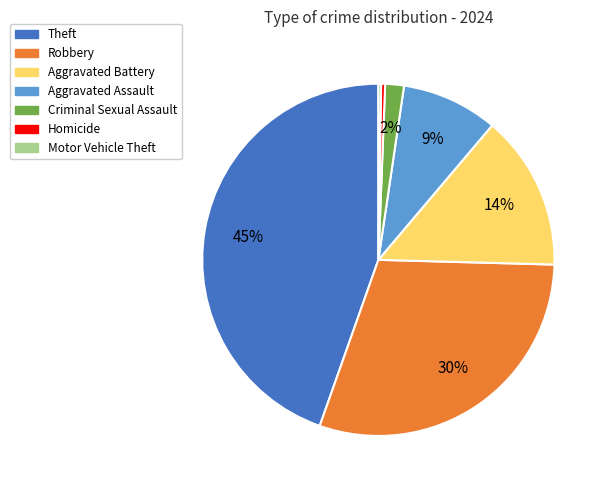

Does any single category account for the majority?

No